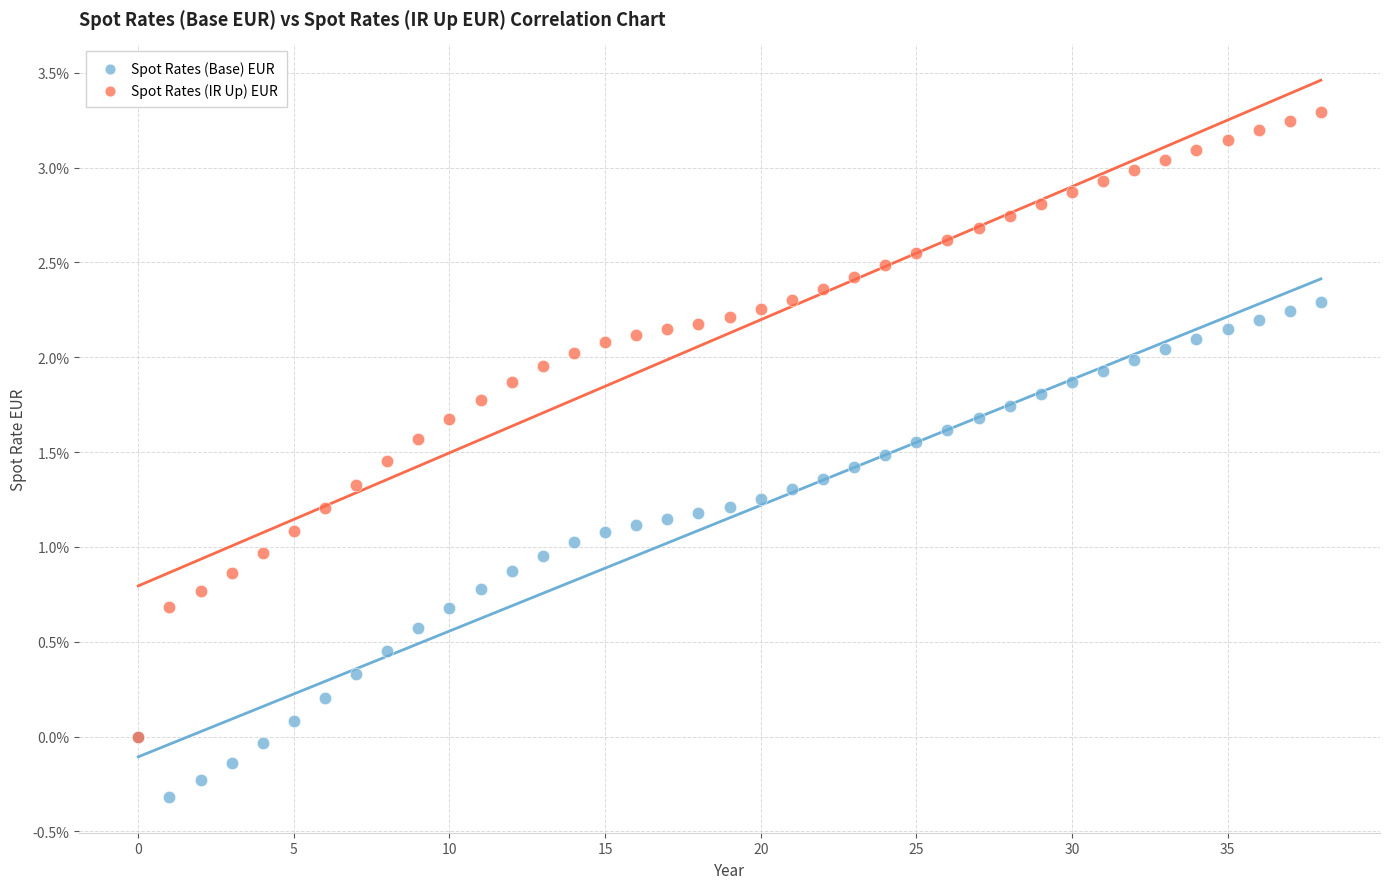

What are all the series names shown in the legend?

Spot Rates (Base) EUR, Spot Rates (IR Up) EUR